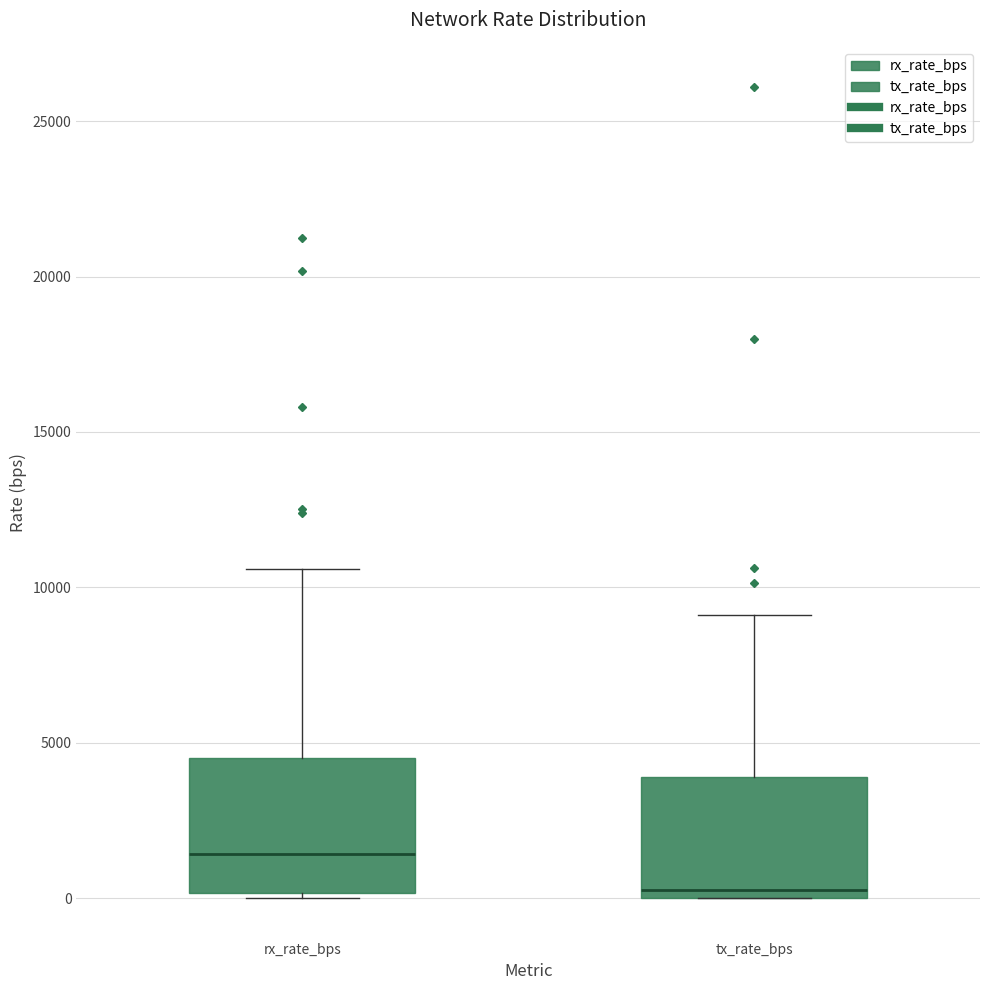

Where is the upper edge of the box for rx_rate_bps on the y-axis? The values are not printed on the chart, so give them approximately, as read against the axis.

4500